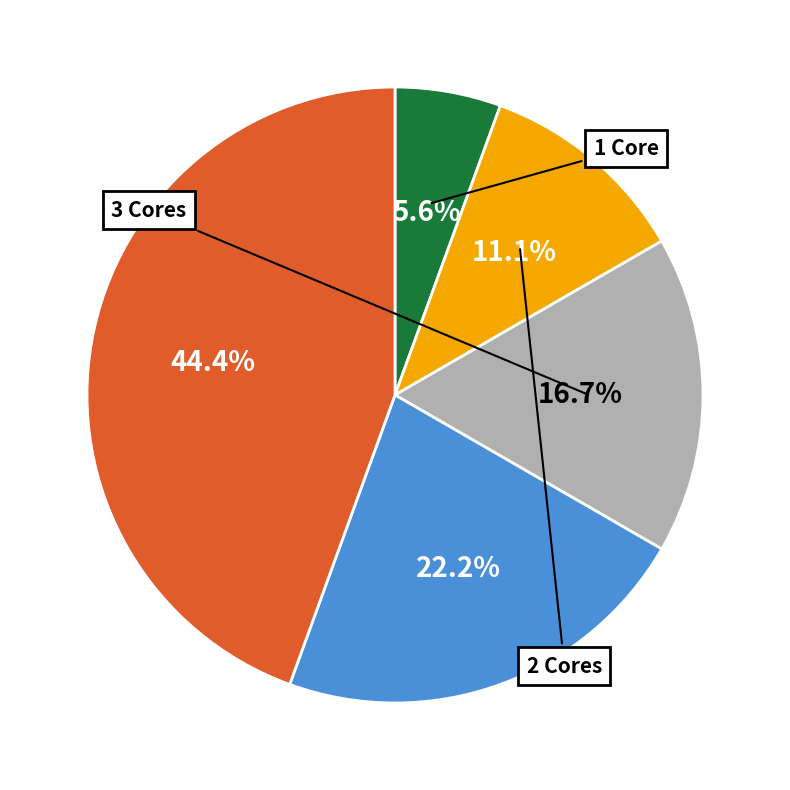

Is there a majority slice in this chart?

No